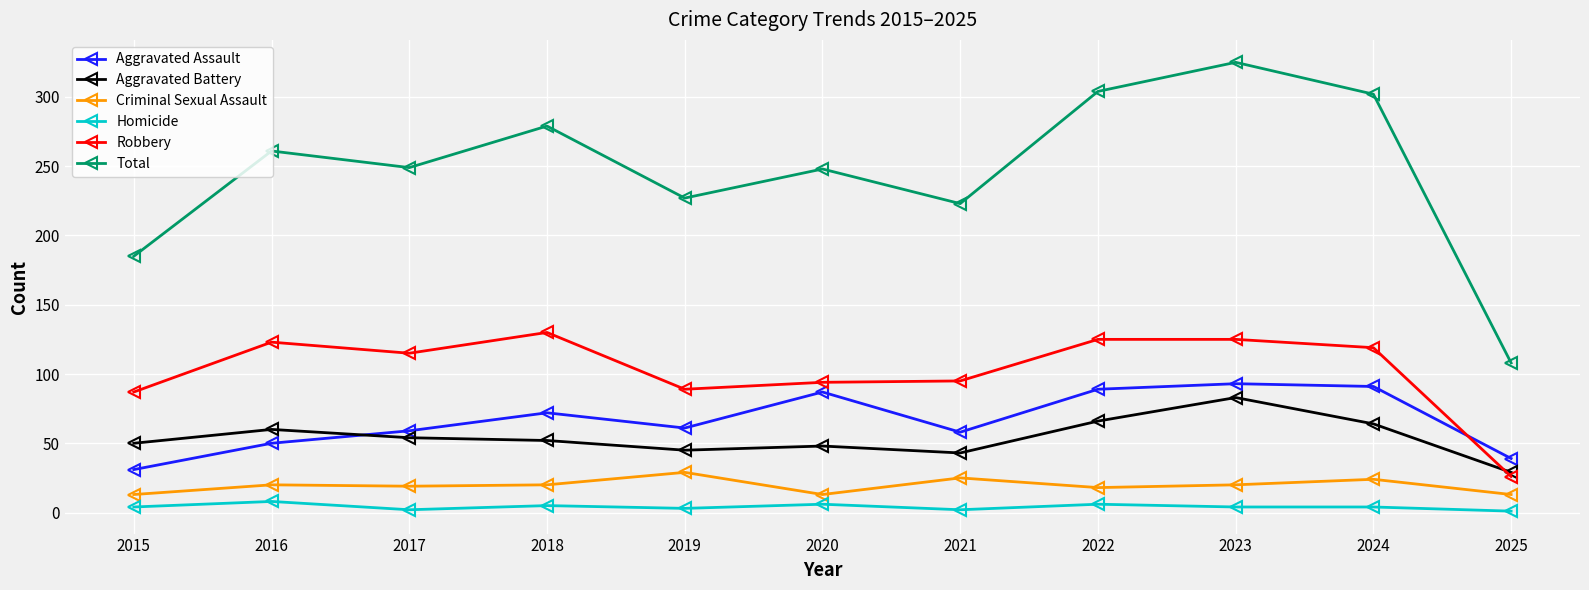

What is the minimum value for Robbery?

26